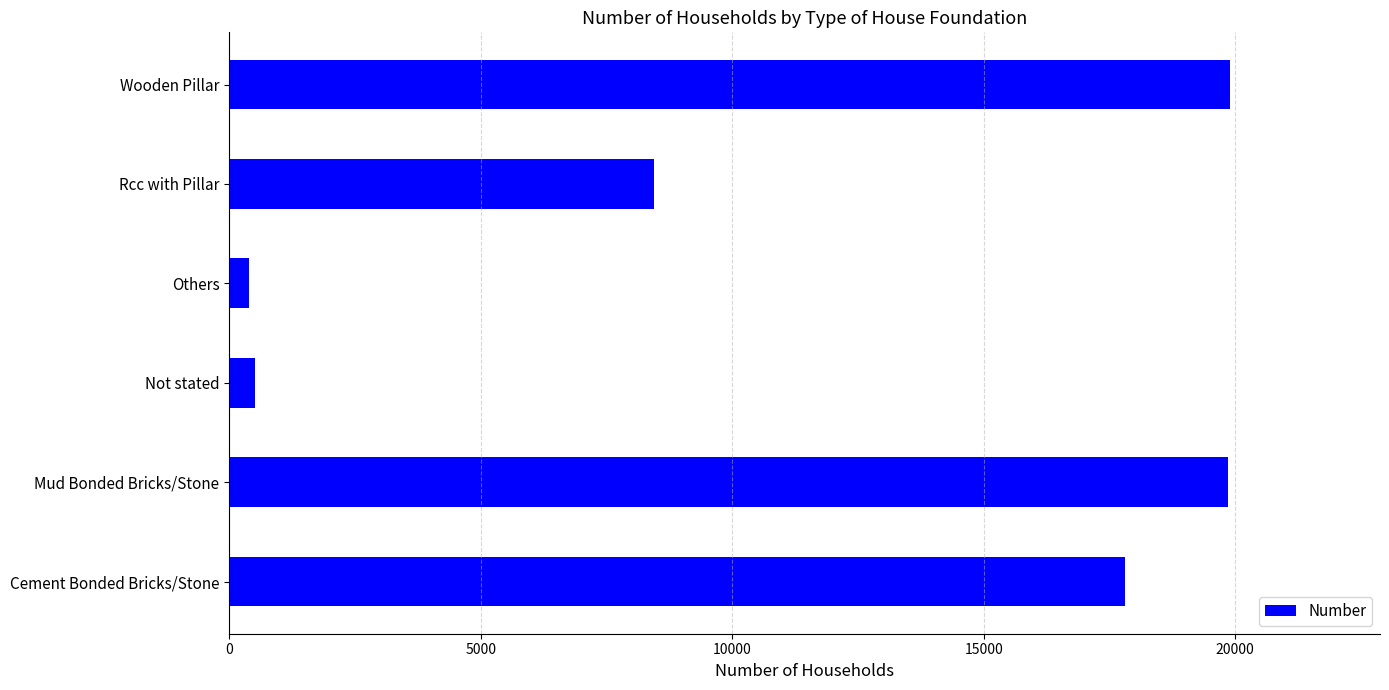

Is it true that the value at Cement Bonded Bricks/Stone is 17805?

True